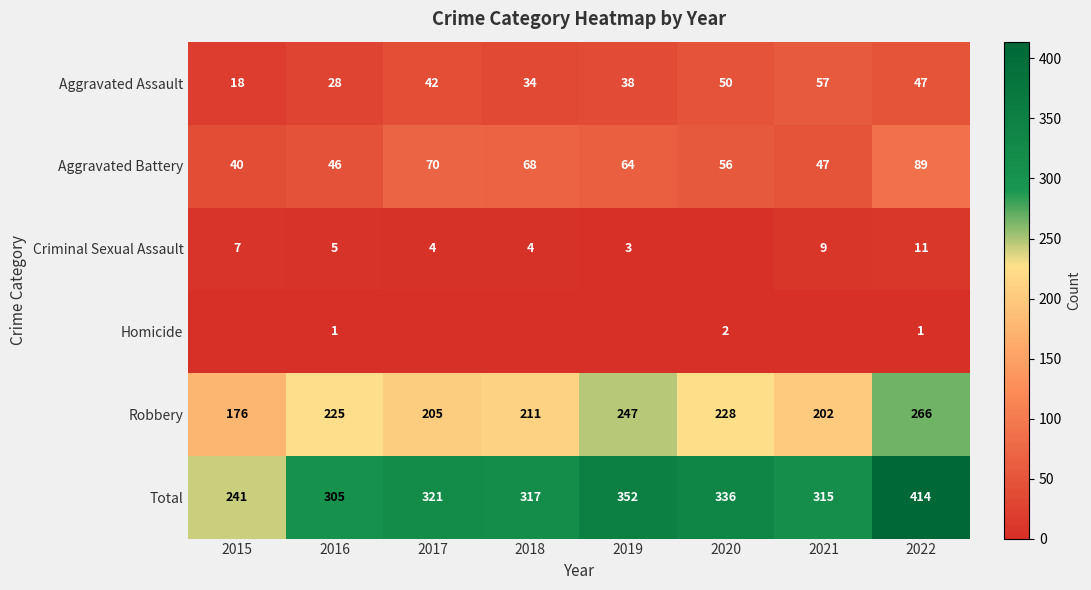

How many data points in Aggravated Battery are less than 64?

4